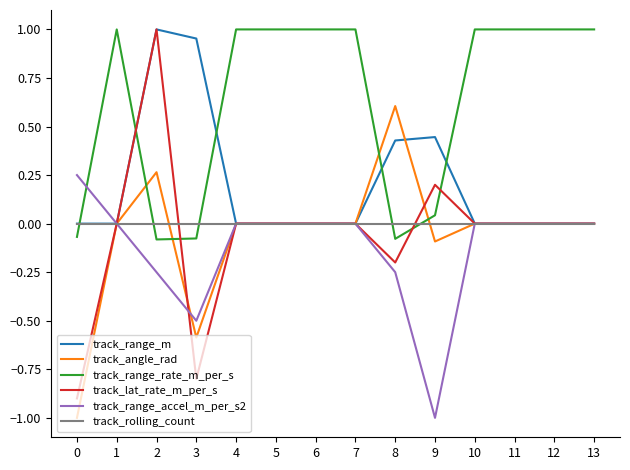

What is the spread (max minus min) of values at 3?

1.8